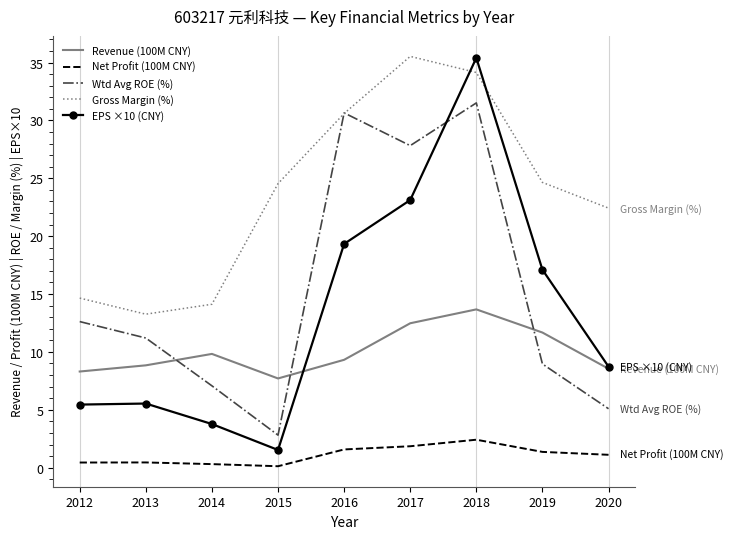

Where do Revenue (100M CNY) and Wtd Avg ROE (%) first cross each other?

2013 and 2014